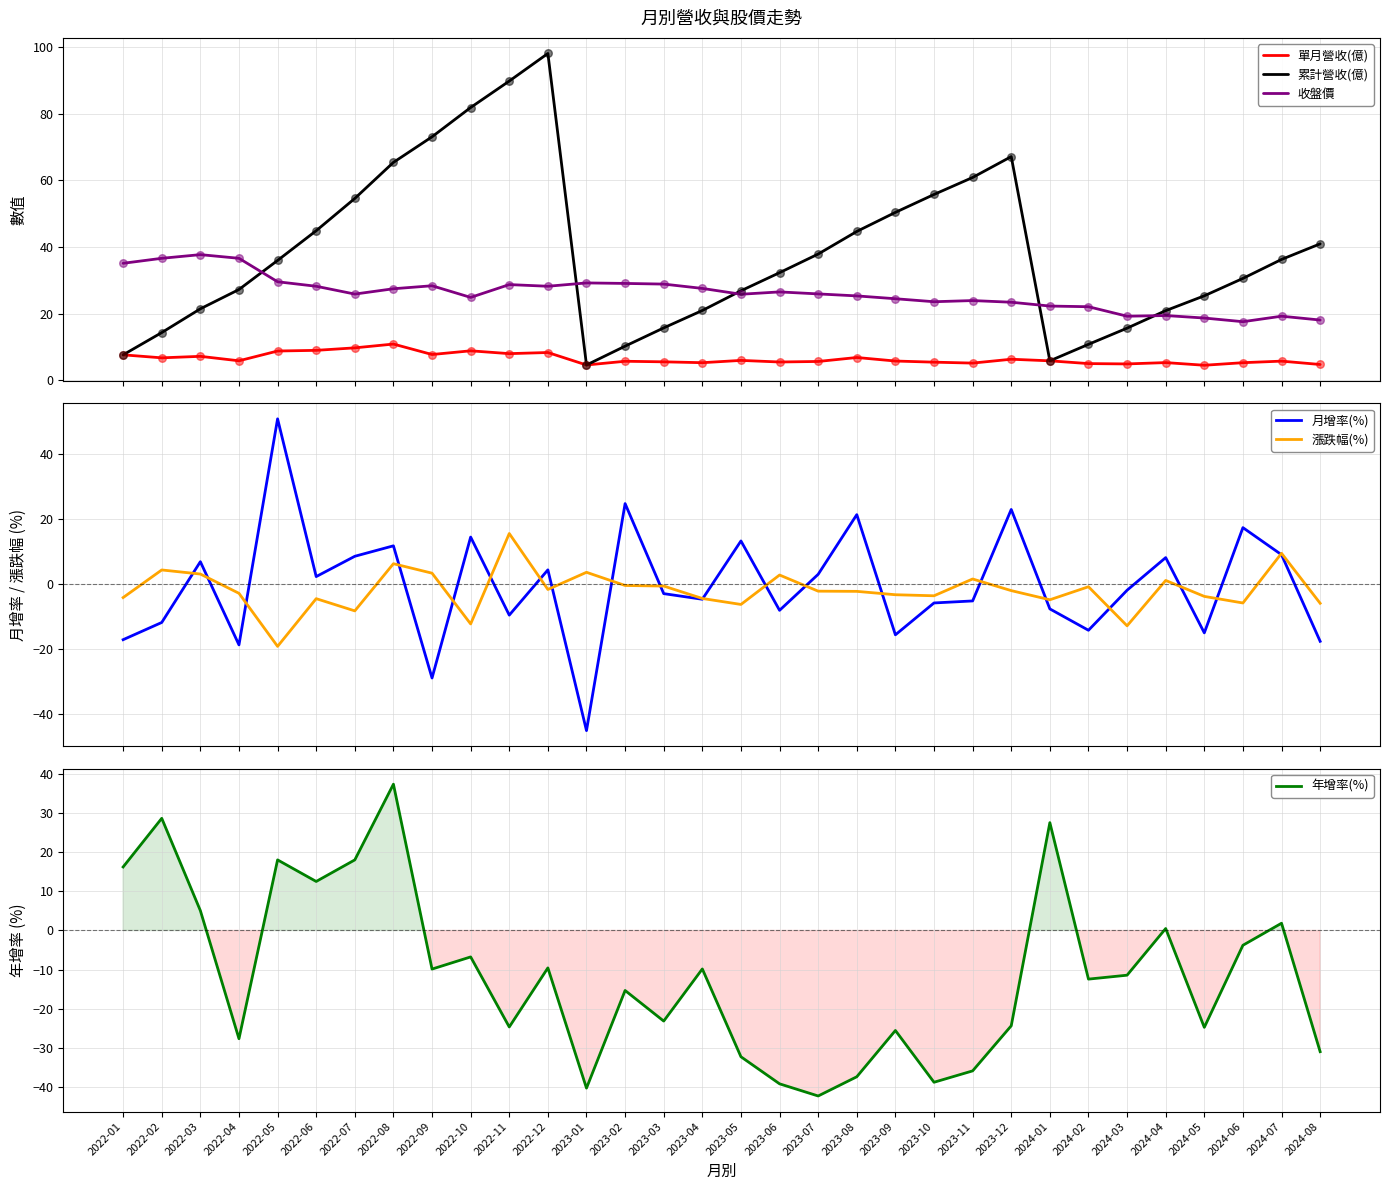

Is the value of 年增率(%) at 2022-11 greater than the value of 單月營收(億) at 2023-05?

No